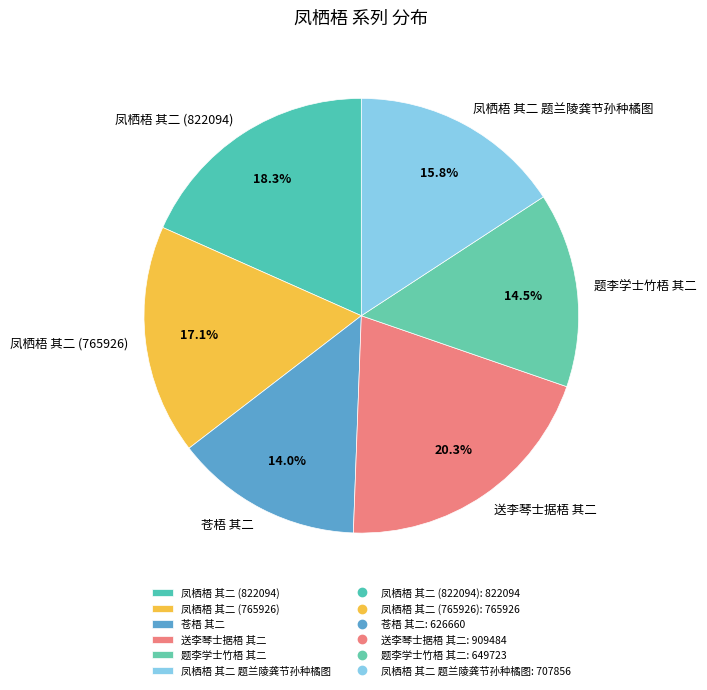

What is the total percentage of 凤栖梧 其二 题兰陵龚节孙种橘图 and 题李学士竹梧 其二?

30.3%